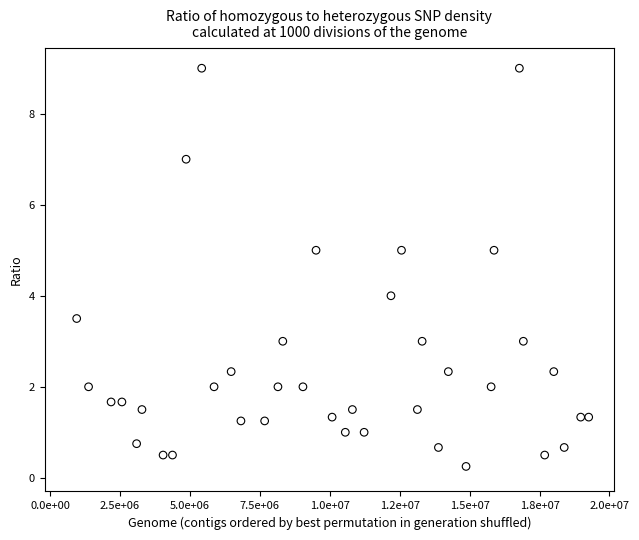

What is the range of X values (max minus min)?

18308787.2